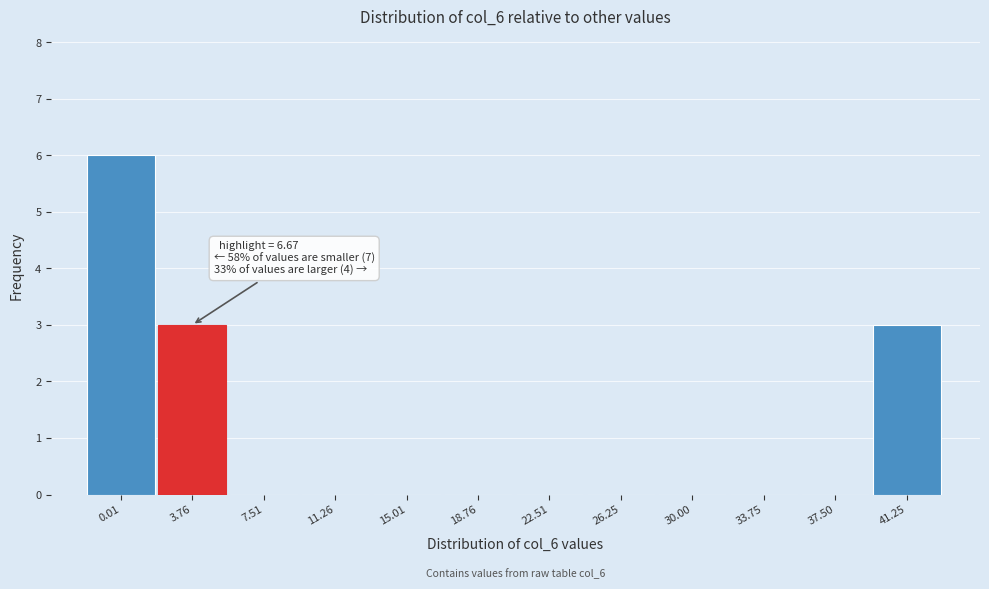

Reading left to right, list all the values displayed in this chart.

0.01=6	3.76=3	7.51=0	11.26=0	15.01=0	18.76=0	22.51=0	26.25=0	30.00=0	33.75=0	37.50=0	41.25=3